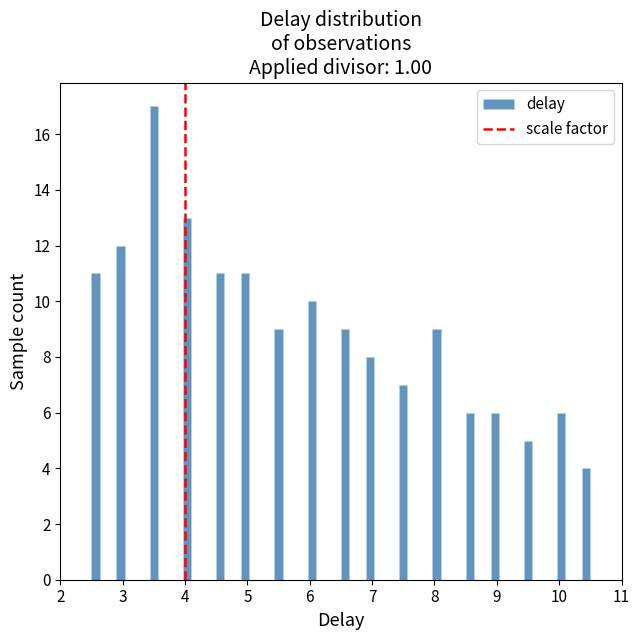

Around what value on the x-axis is the tallest bar? Give the approximate position of its centre, as read against the axis.

3.5